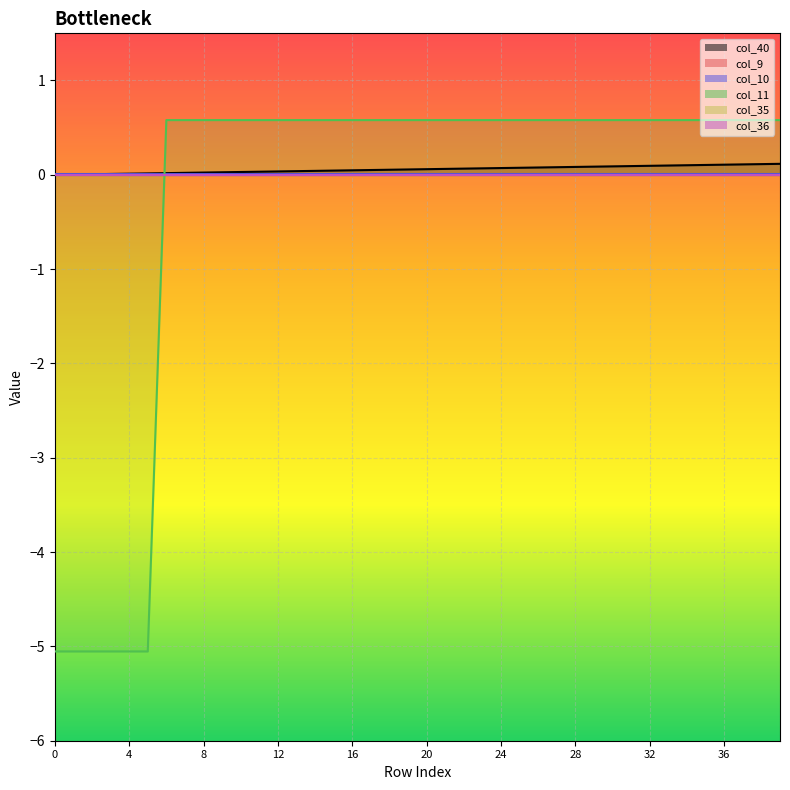

Which series has the largest total across all categories?

col_40